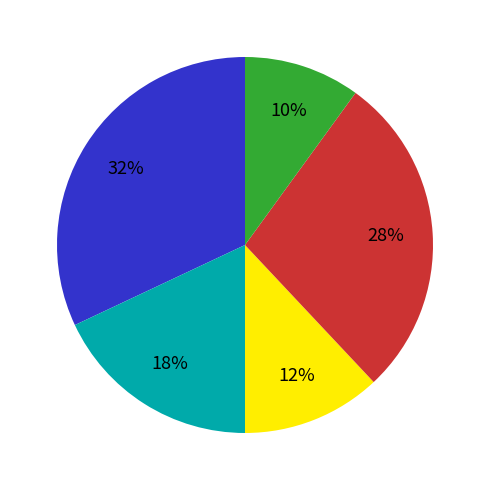

Is there a majority slice in this chart?

No